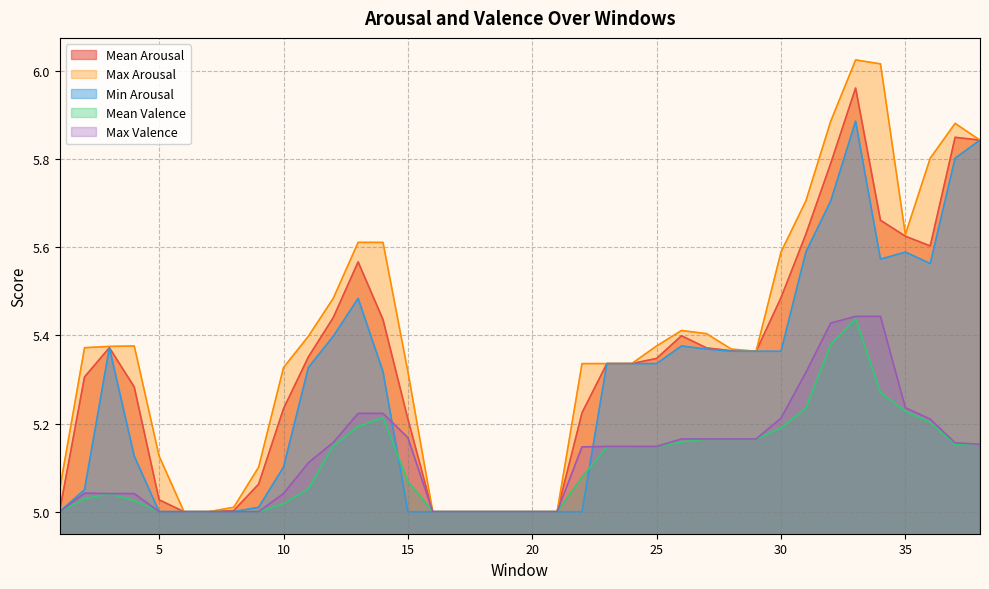

How many interior local peaks does the Mean Valence series have?

3